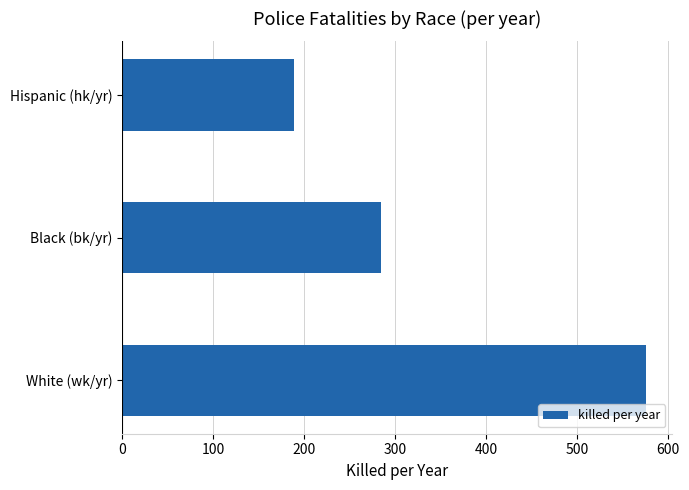

What is the sum of all values?

1048